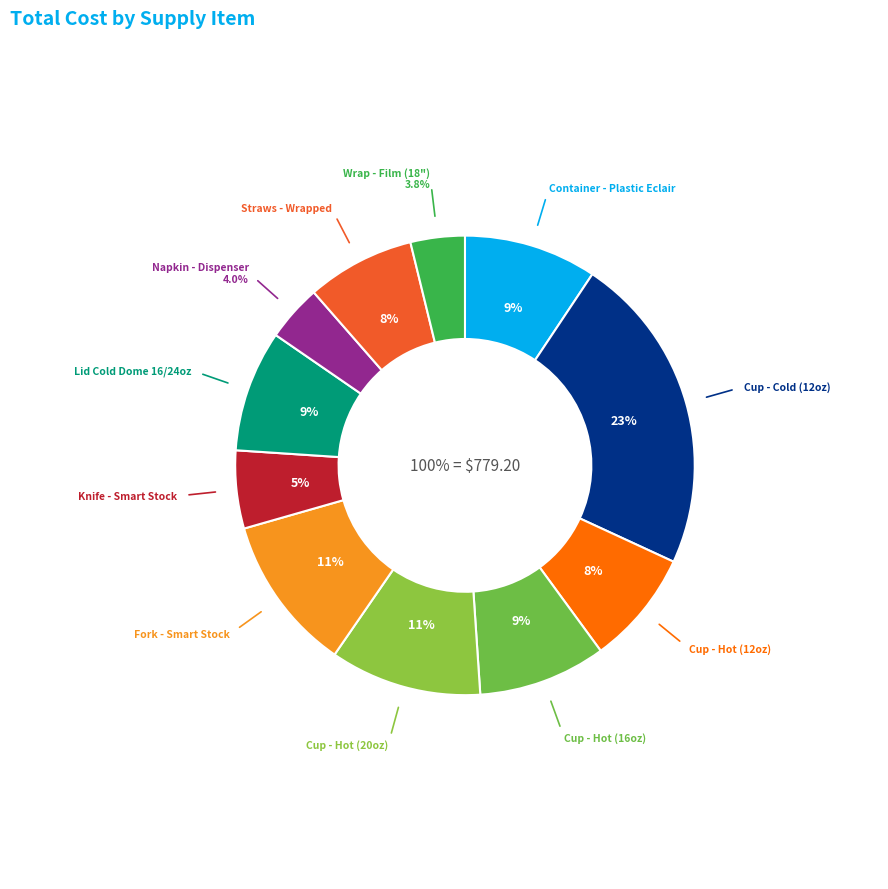

Rank the categories by value from highest to lowest.

Cup - Cold (12oz), Fork - Smart Stock, Cup - Hot (20oz), Container - Plastic Eclair, Cup - Hot (16oz), Lid Cold Dome 16/24oz, Cup - Hot (12oz), Straws - Wrapped, Knife - Smart Stock, Napkin - Dispenser, Wrap - Film (18")